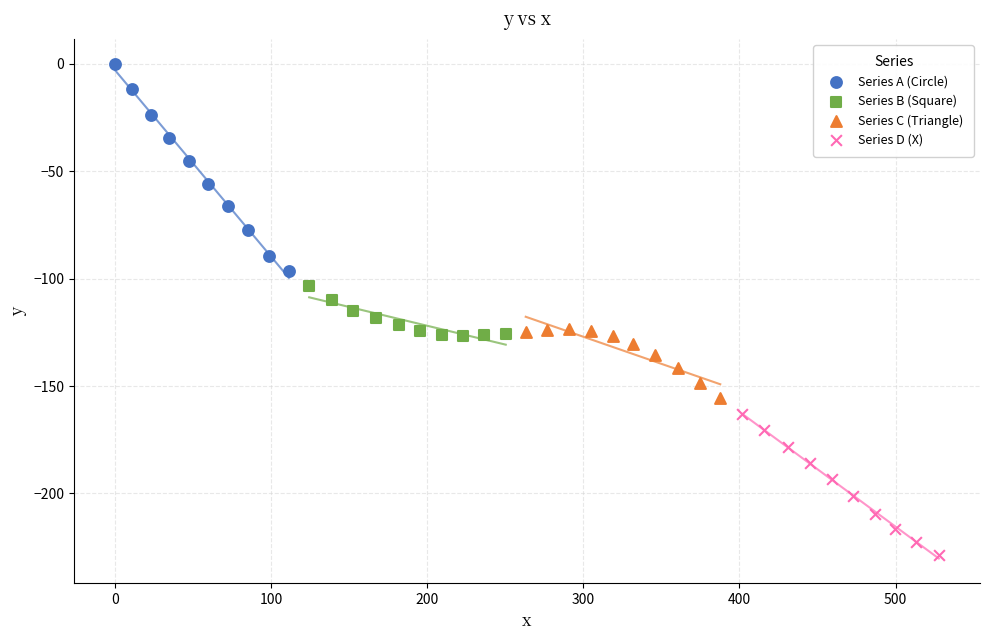

Which series has the largest Y range (max minus min)?

Series A (Circle)